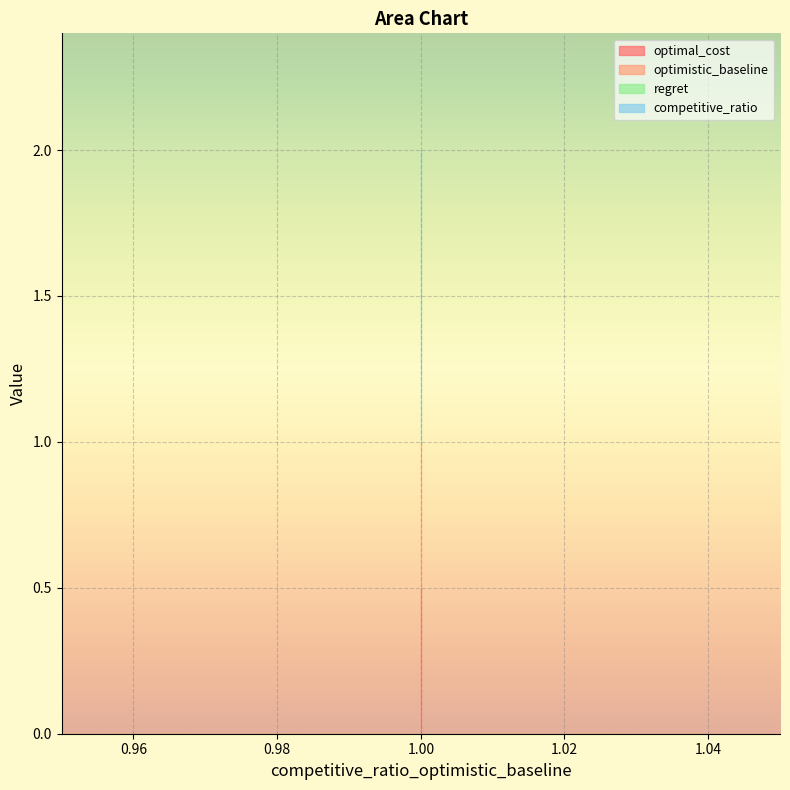

What is the lowest value of the competitive_ratio series?

1.0